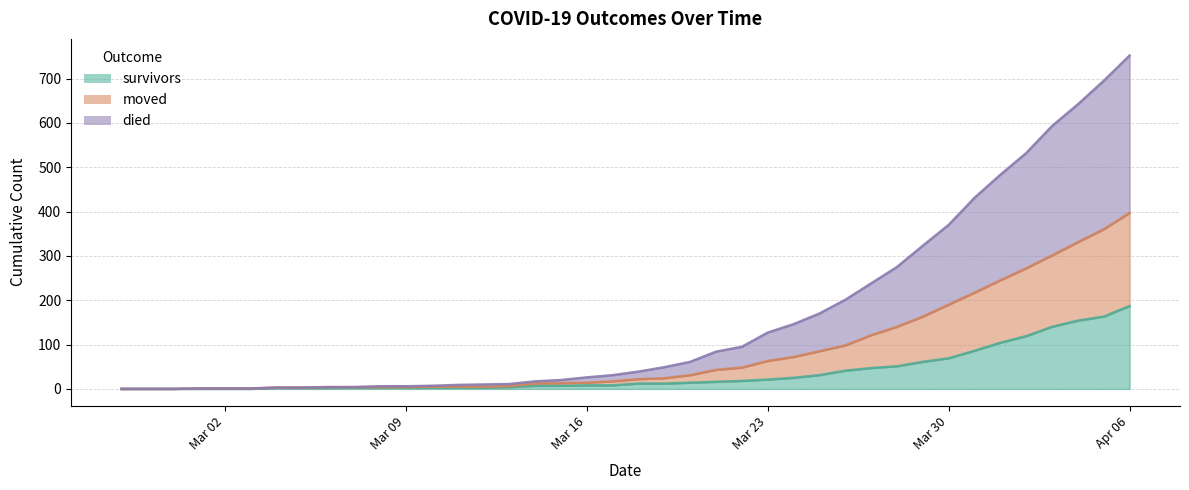

At 2020-03-28, list the series in order from largest to smallest.

died, moved, survivors